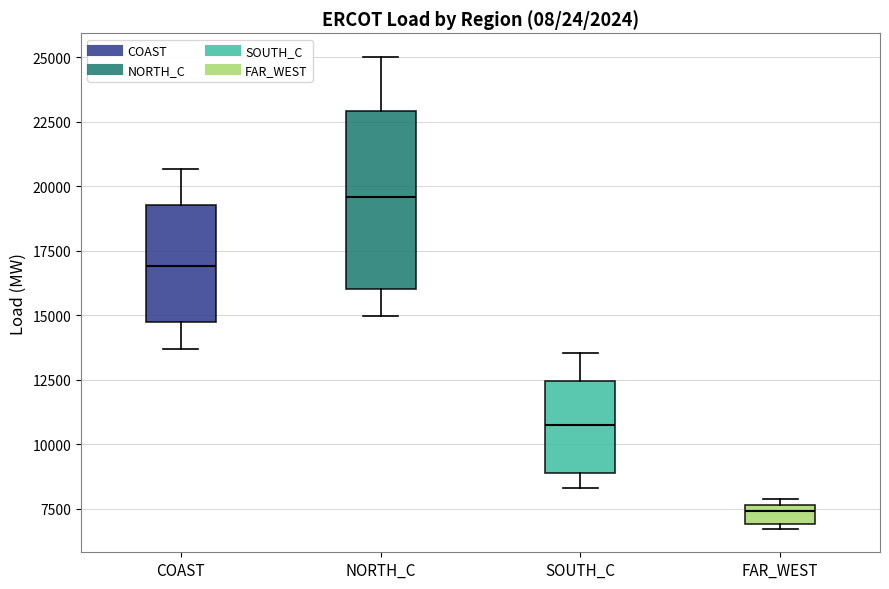

Comparing the boxes themselves (not the whiskers), which one is the tallest?

NORTH_C